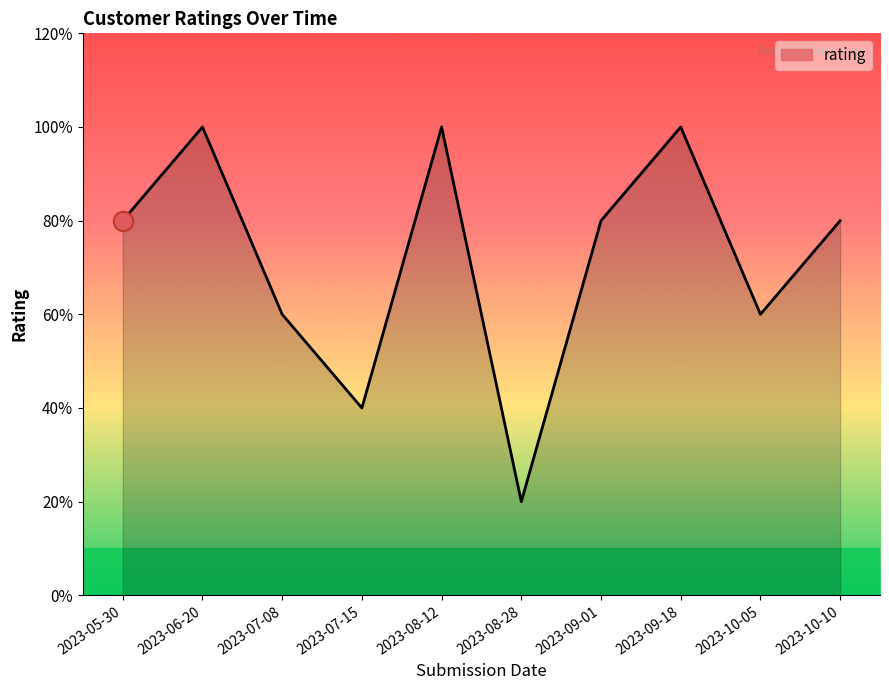

At which category does the chart reach its minimum across all series?

2023-08-28